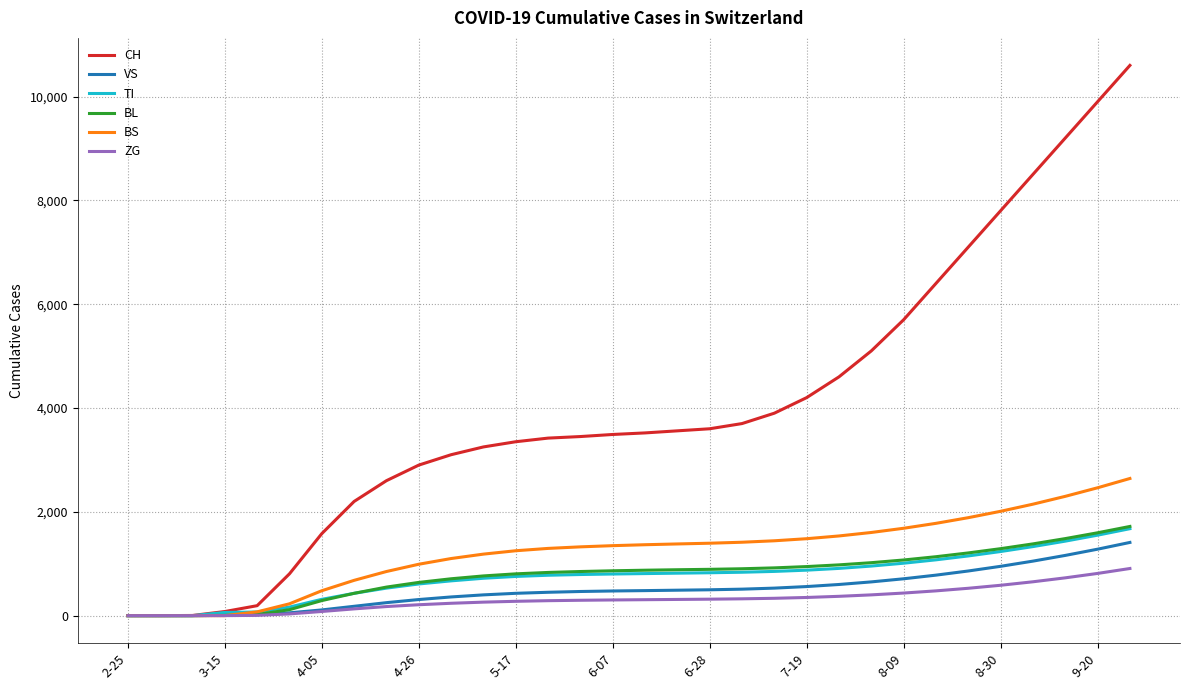

Which series has the largest total across all categories?

CH